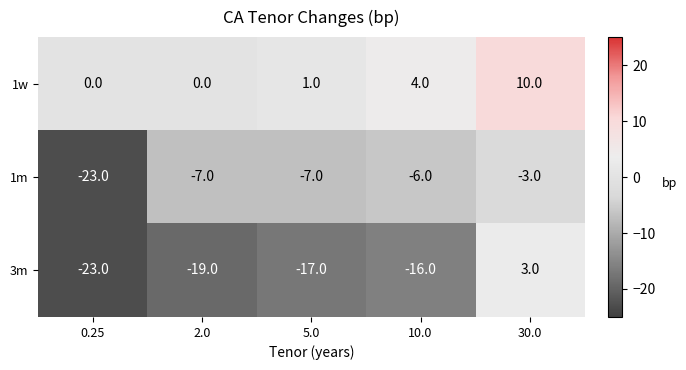

Reading left to right, list all the values displayed in this chart.

1w: 0	0	1	4	10
1m: -23	-7	-7	-6	-3
3m: -23	-19	-17	-16	3